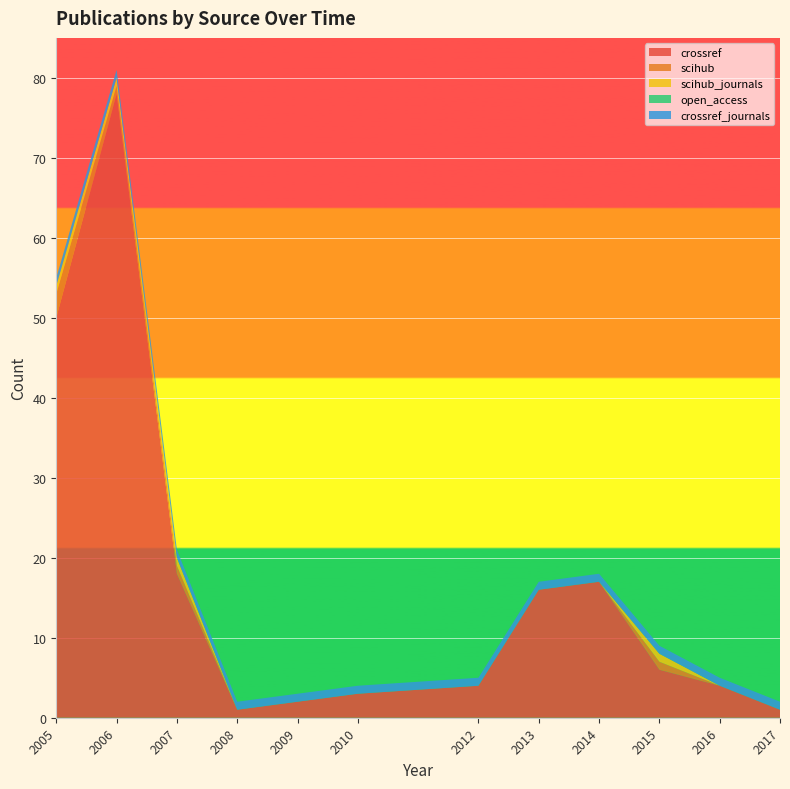

Reading left to right, extract all data points from this chart.

crossref: 50	78	18	1	2	3	4	16	17	6	4	1
scihub: 3	1	1	0	0	0	0	0	0	1	0	0
scihub_journals: 1	1	1	0	0	0	0	0	0	1	0	0
open_access: 0	0	0	0	0	0	0	0	0	0	0	0
crossref_journals: 1	1	1	1	1	1	1	1	1	1	1	1